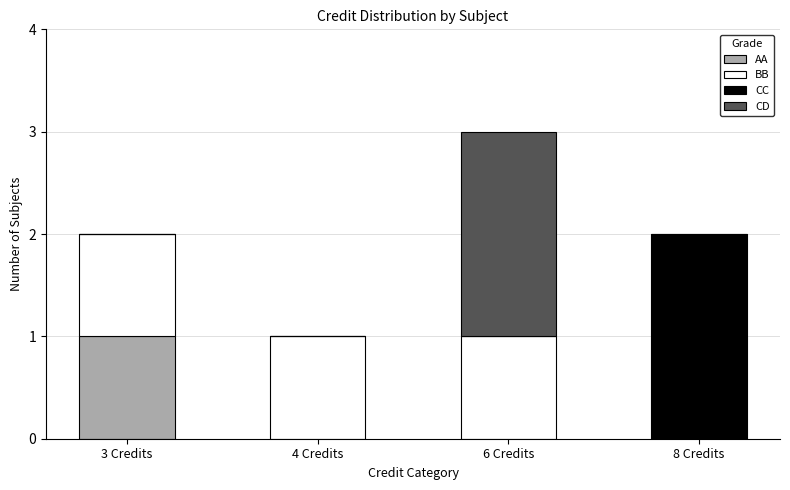

At which category is the sum across all series the highest?

6 Credits